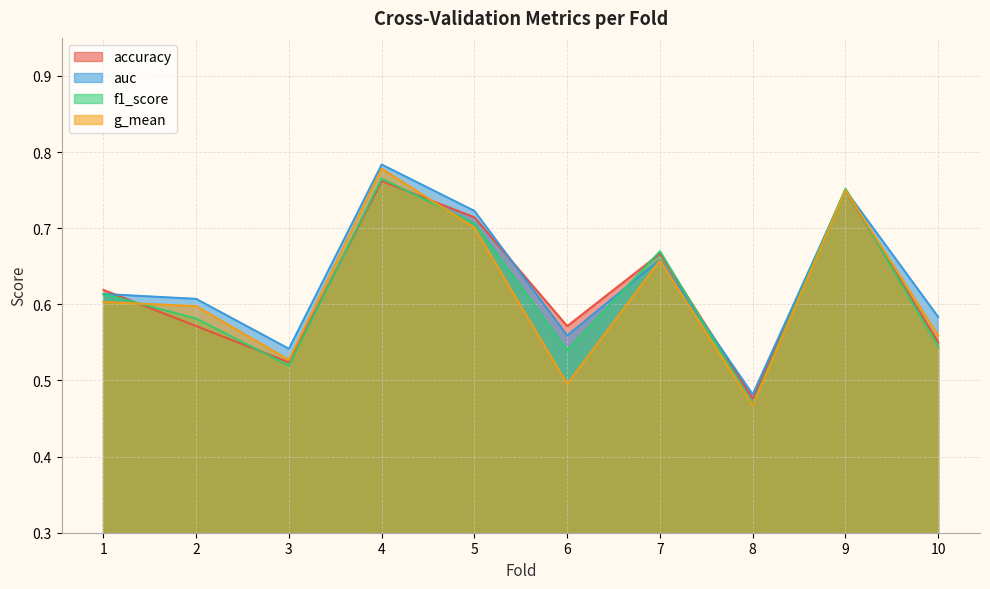

Which series ends up on top after the final intersection of auc and f1_score?

auc